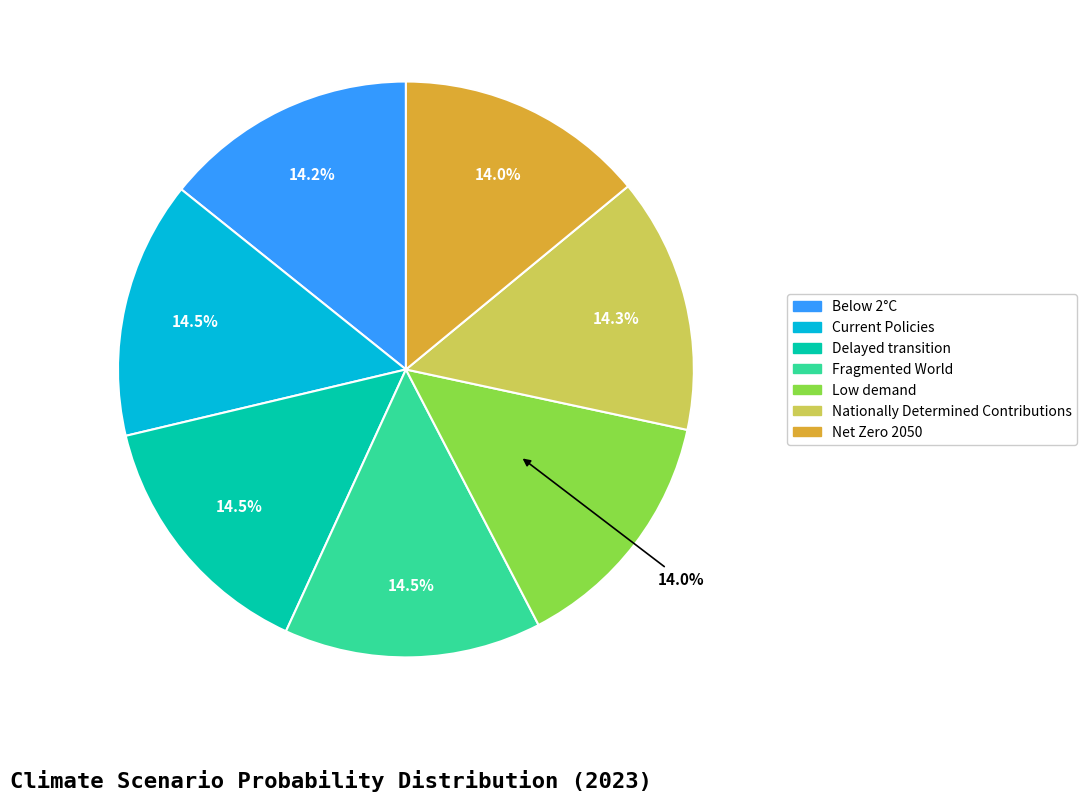

Does Low demand account for over 50% of the chart?

No